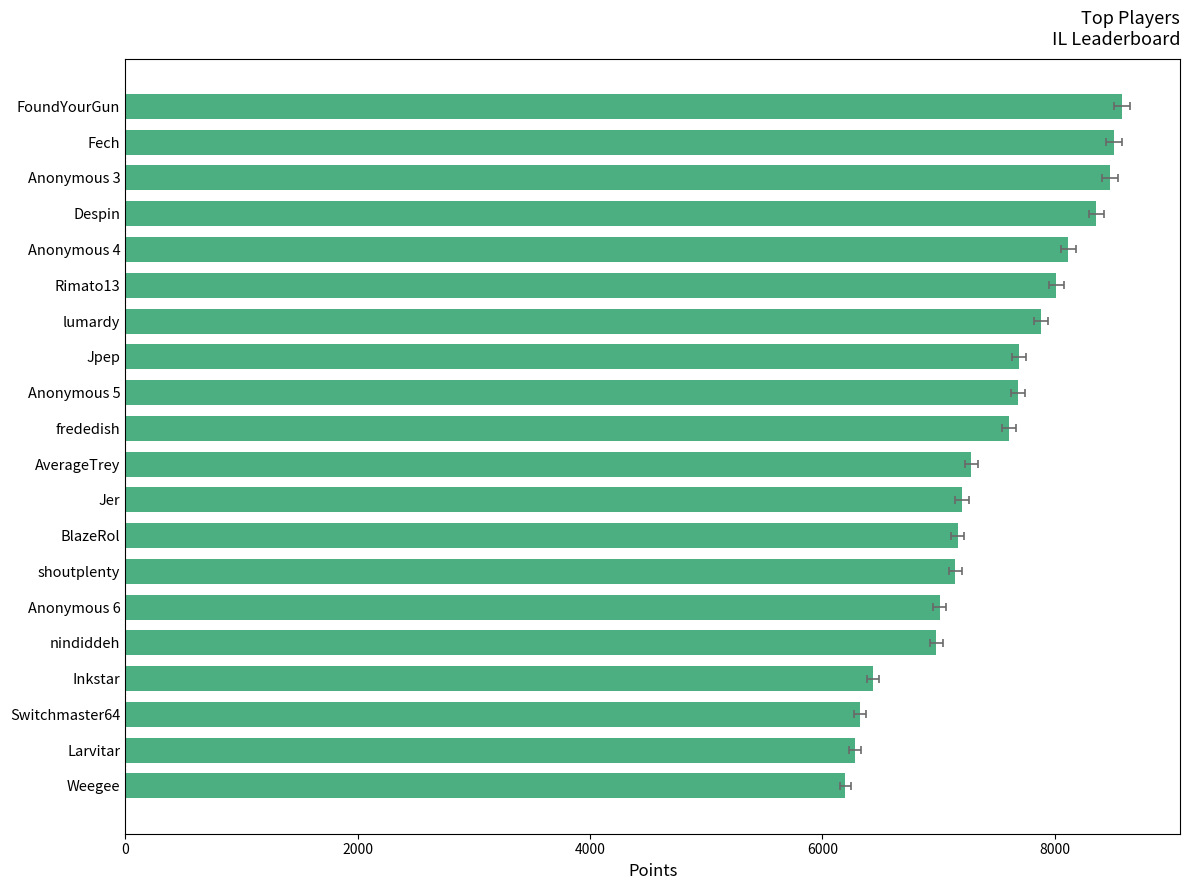

How many values are below 7605?

10